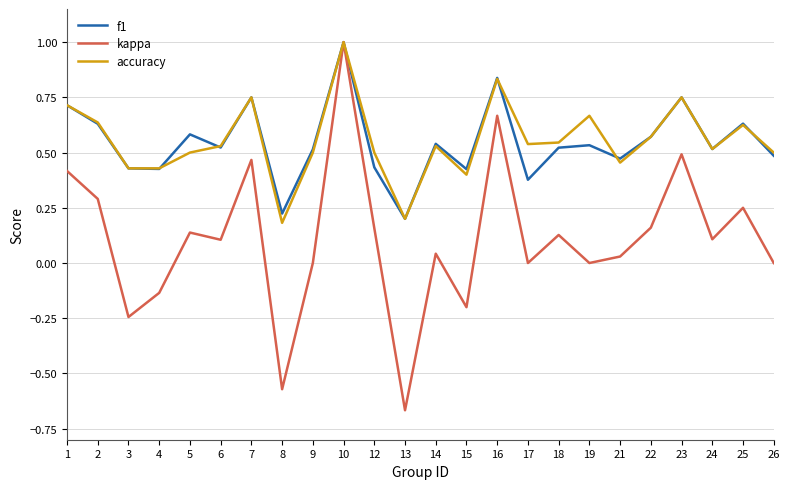

What is the sum of all accuracy values?

13.3